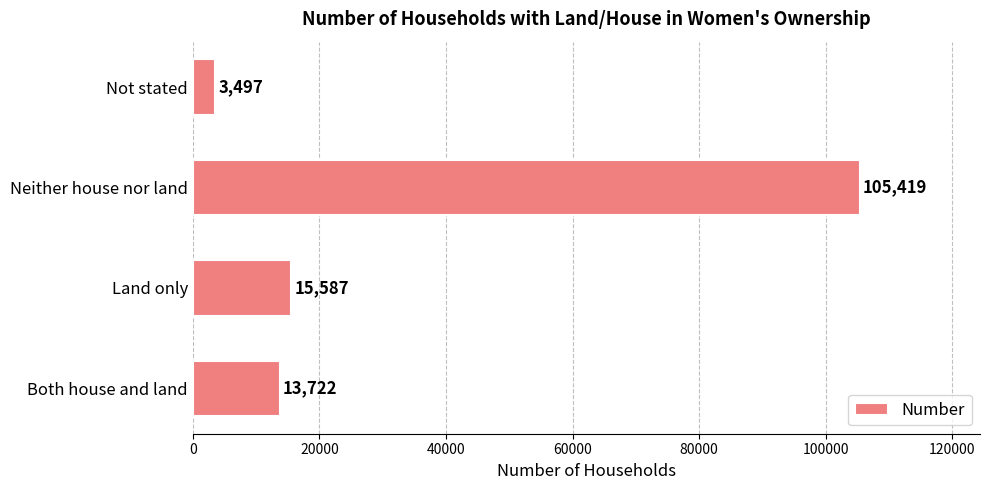

Reading bottom to top, extract all data points from this chart.

Both house and land=13722	Land only=15587	Neither house nor land=105419	Not stated=3497